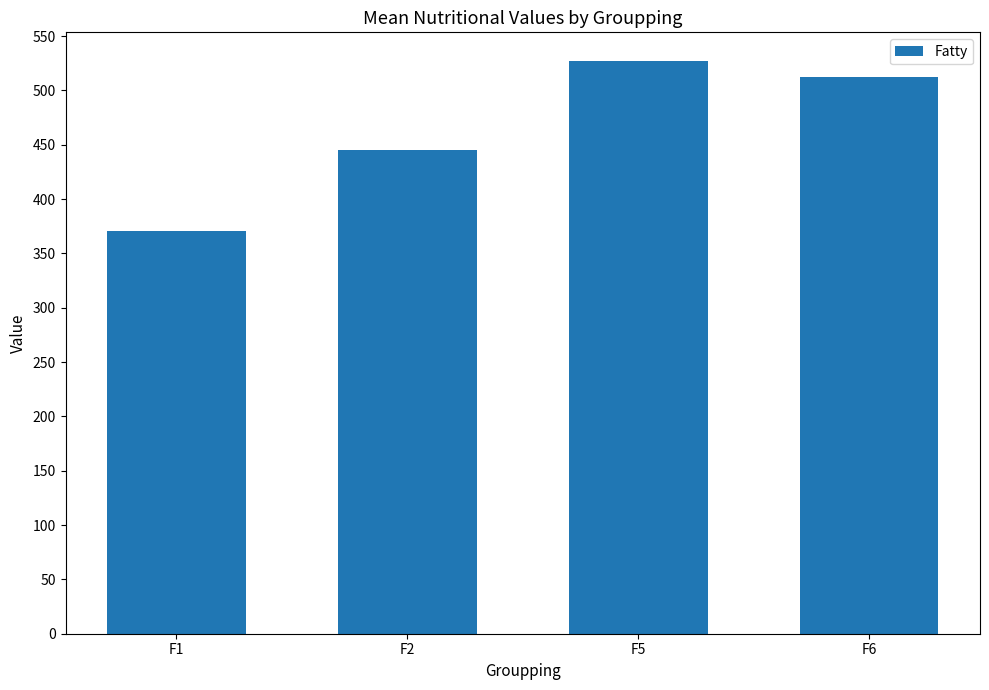

Between F2 and F1, which is larger?

F2